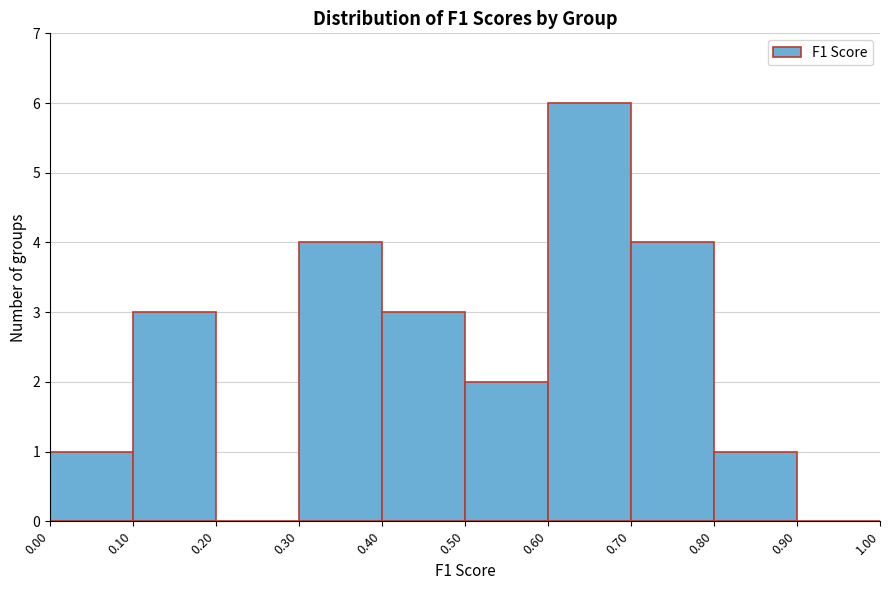

How tall is the bar that spans 0.70 to 0.80 on the x-axis? The values are not printed on the chart, so give them approximately, as read against the axis.

4